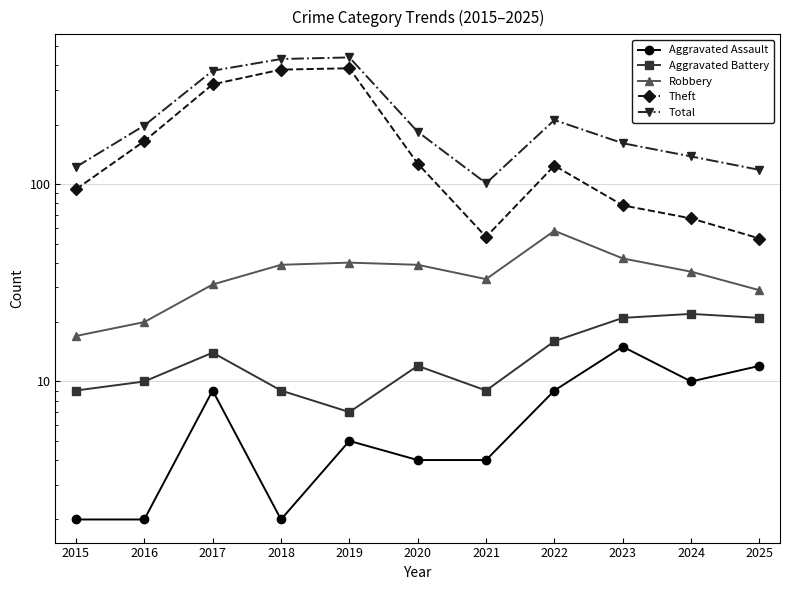

Which series has the largest total across all categories?

Total